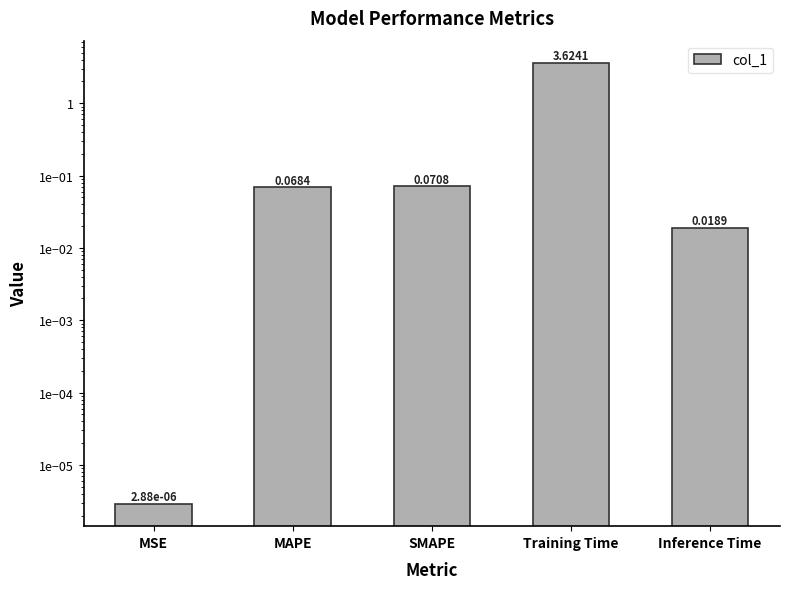

Rank the categories by value from highest to lowest.

Training Time, SMAPE, MAPE, Inference Time, MSE